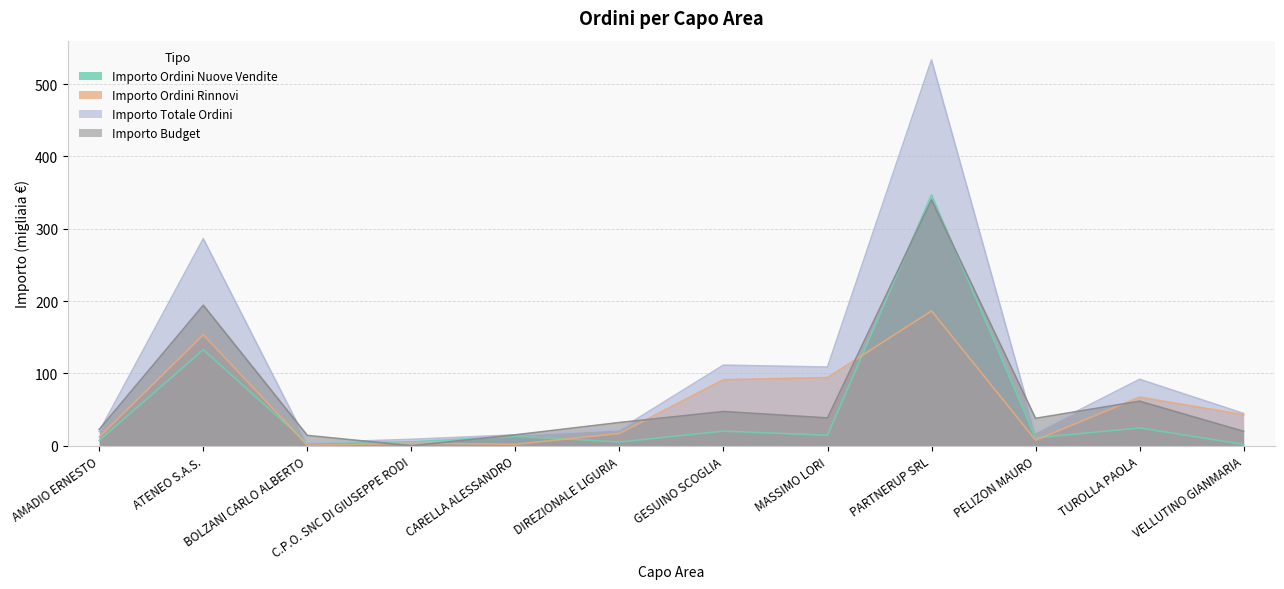

What is the difference between the Importo Totale Ordini values at ATENEO S.A.S. and PELIZON MAURO?

267.8